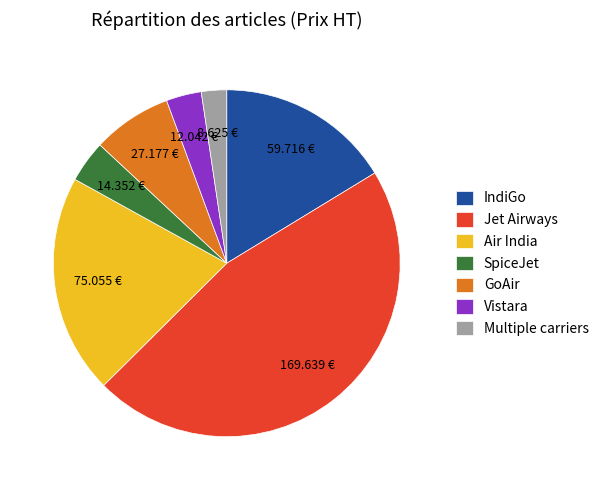

Rank the categories by value from lowest to highest.

Multiple carriers, Vistara, SpiceJet, GoAir, IndiGo, Air India, Jet Airways